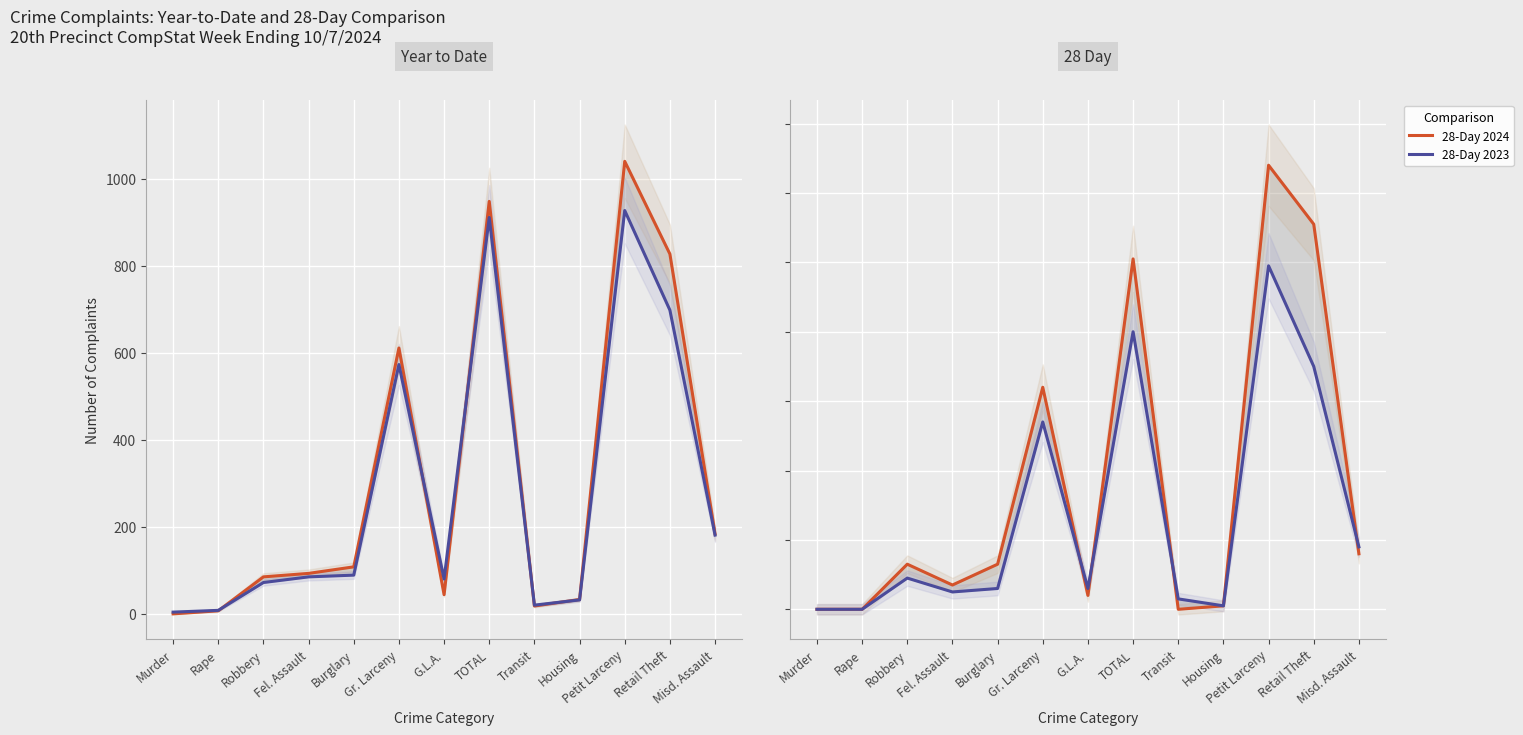

How many series are shown in this chart?

4